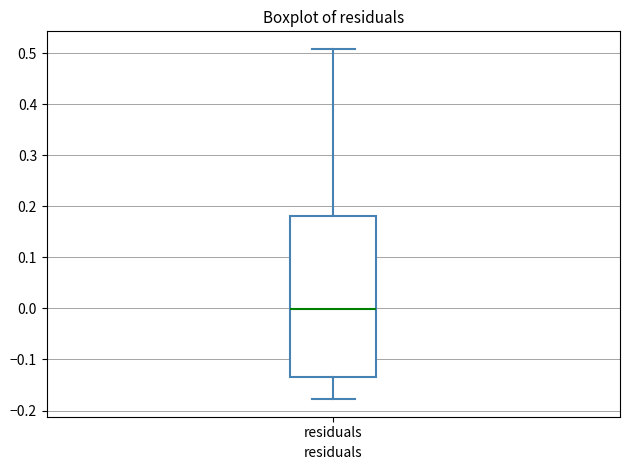

Read this box plot against the y-axis: the position of the median line, the range covered by the box, and the ends of both whiskers. The values are not printed on the chart, so give them approximately, as read against the axis.

median 0.00, box -0.13 to 0.18, whiskers -0.18 to 0.51